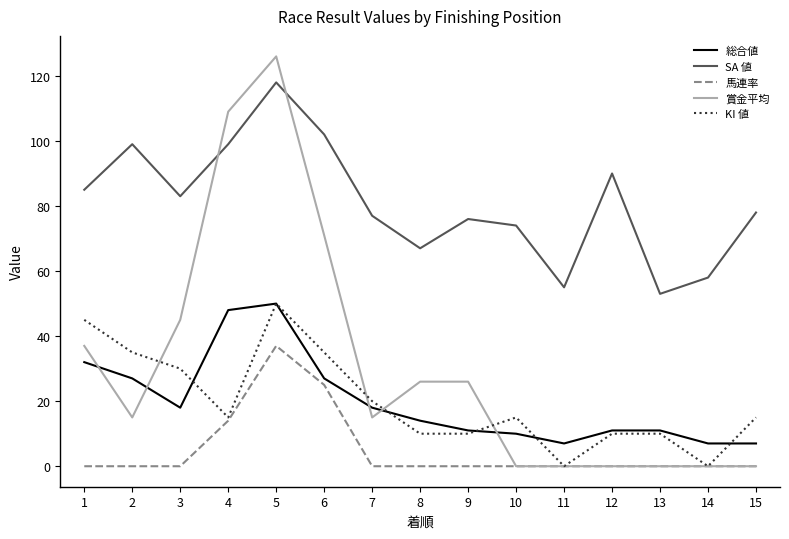

How many distinct data groups are displayed?

5